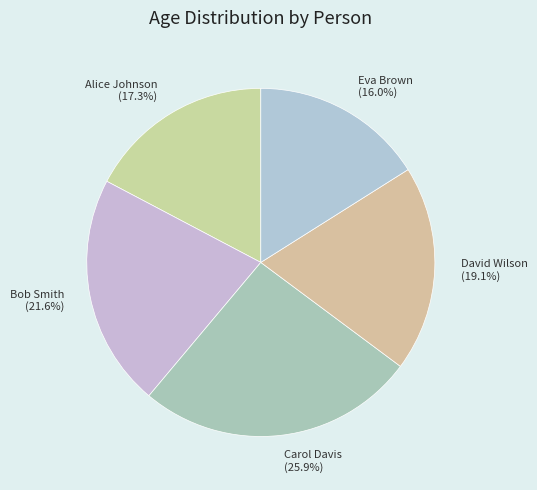

Combined, do Bob Smith and David Wilson account for over 50%?

No